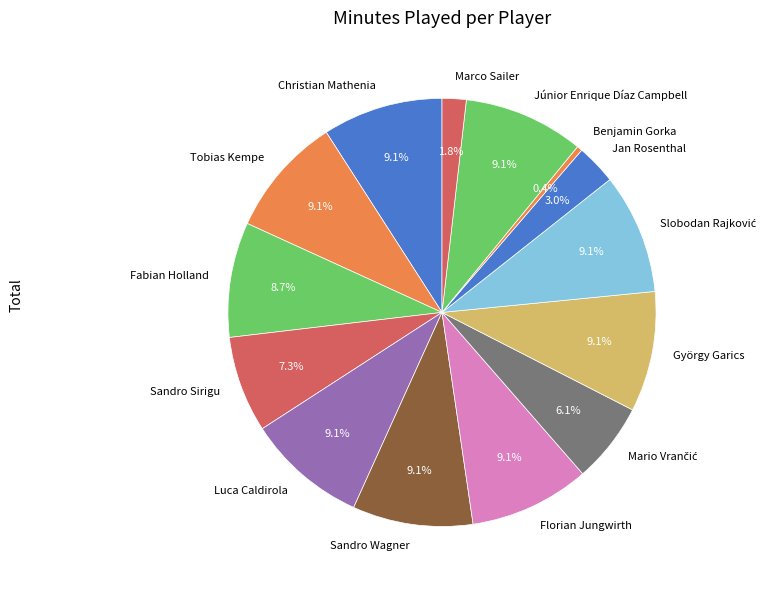

Count the number of slices in the pie.

14